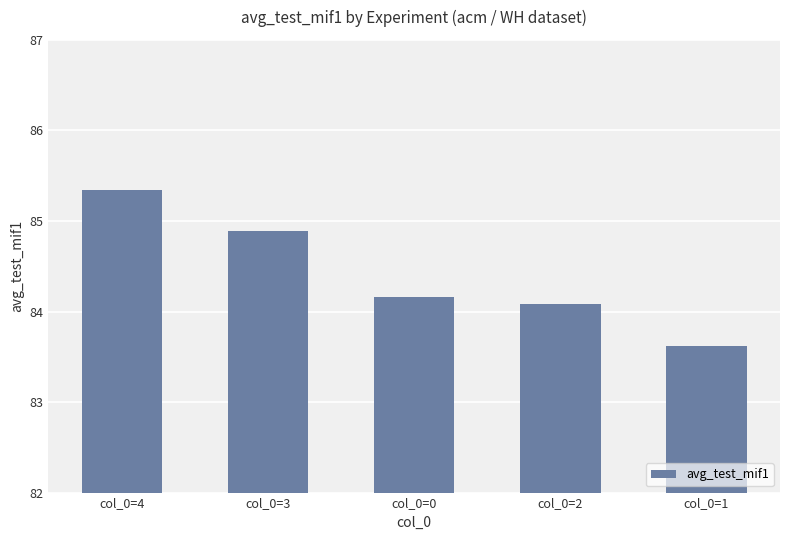

How many bars are there in total?

5